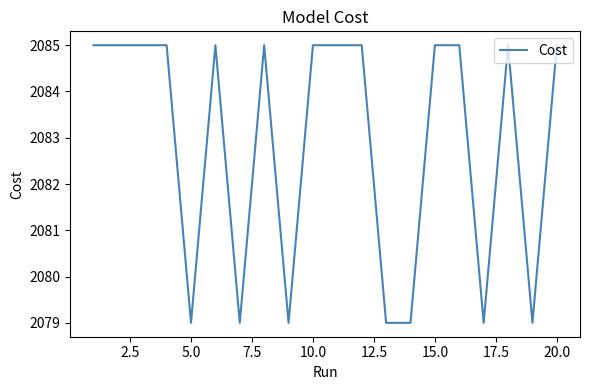

What is the smallest value displayed?

2079.0